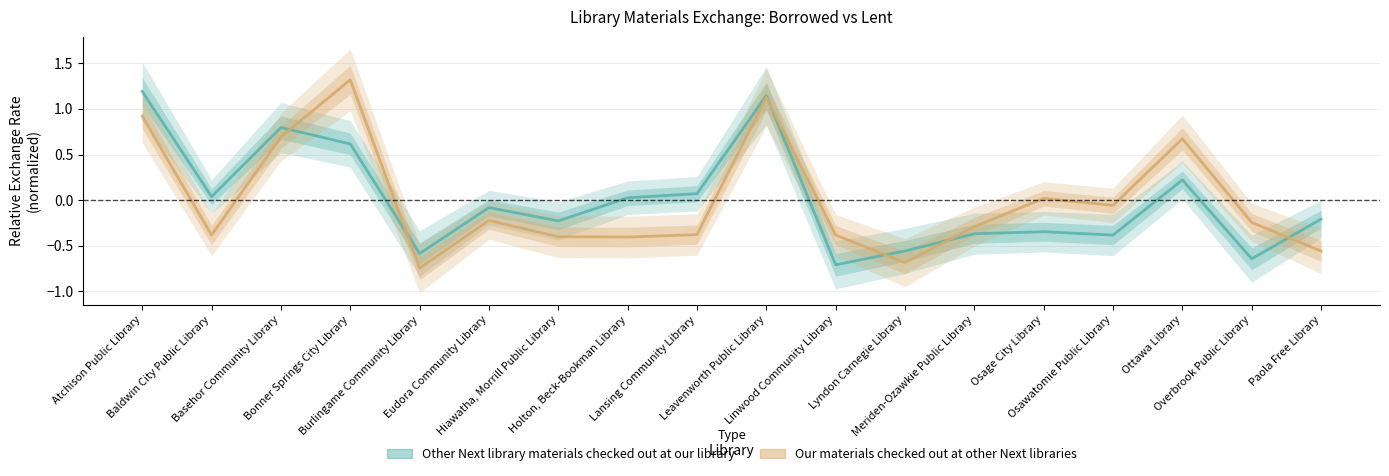

True or false: Other Next library materials checked out at our library and Our materials checked out at other Next libraries intersect in this chart.

True